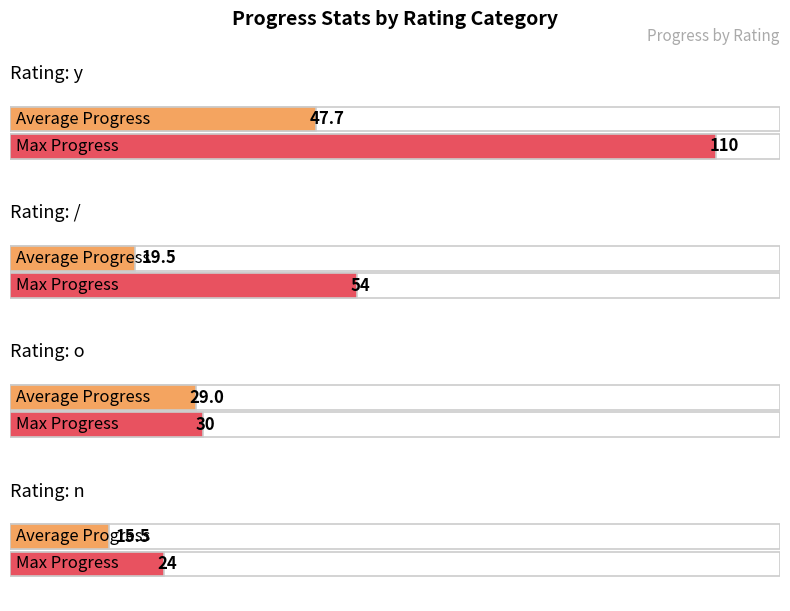

Are the bars grouped side by side (vs. stacked)?

Yes